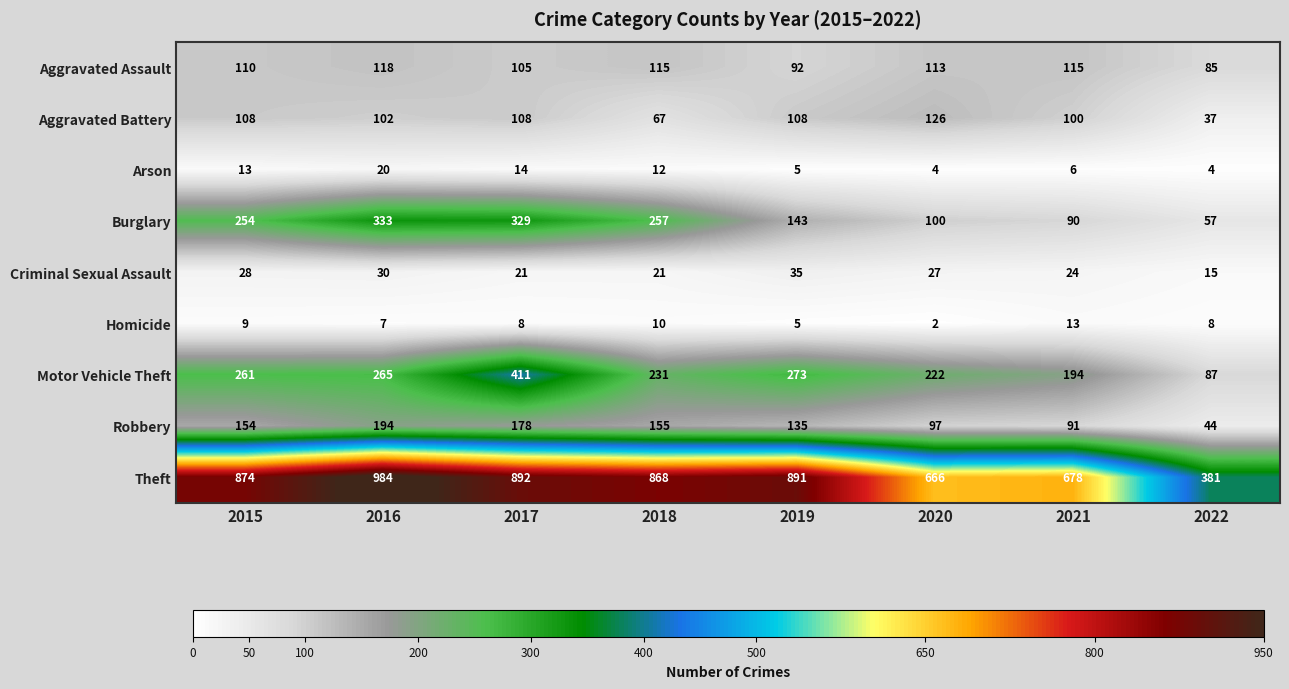

Which series has the widest spread of values?

Theft